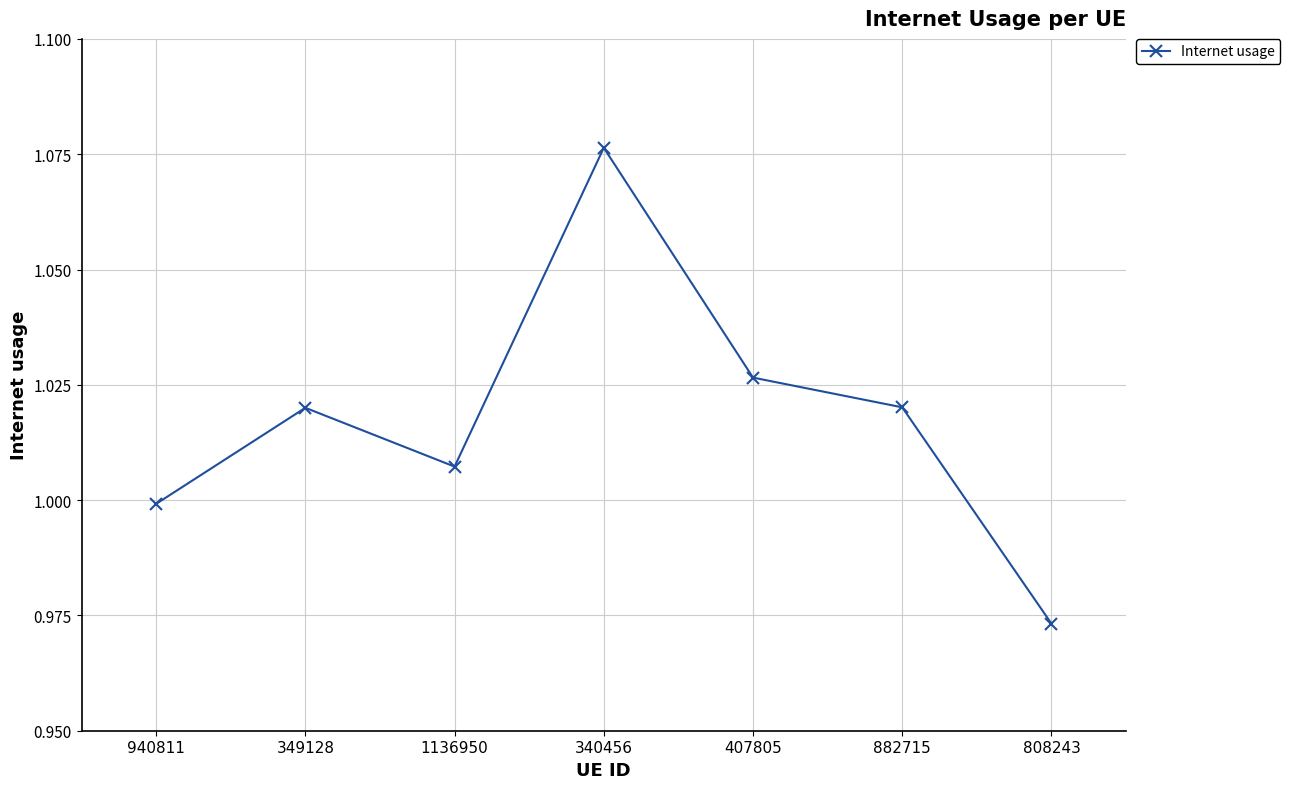

What is the sum of all values?

7.1